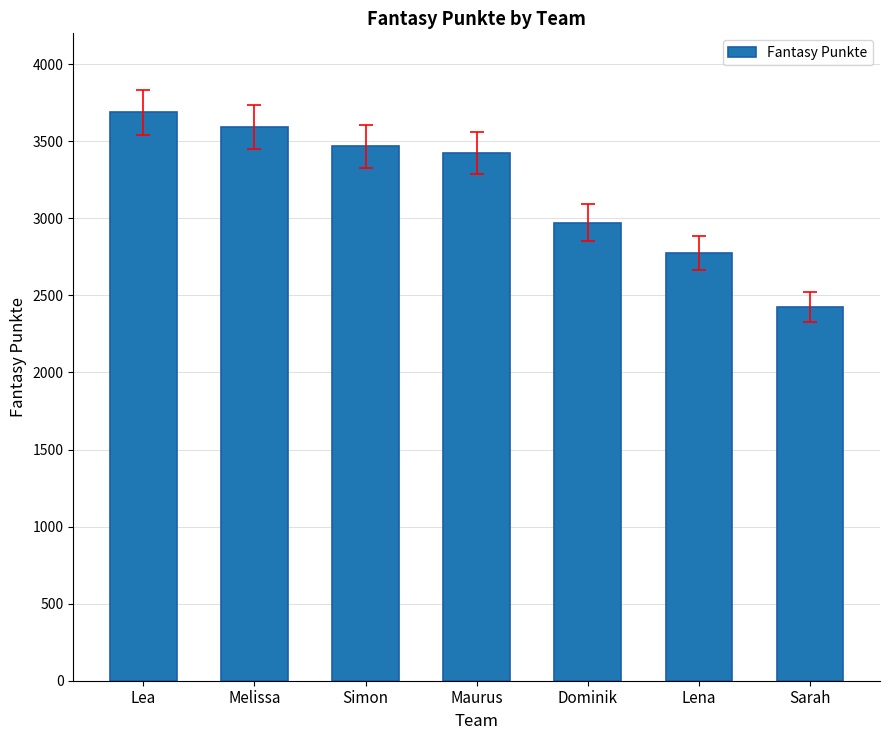

What is the value of the 2nd bar from the left?

3591